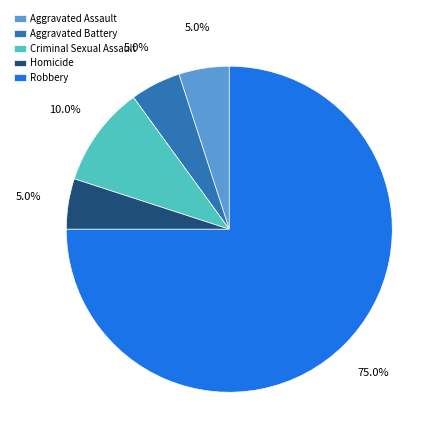

Is it true that Aggravated Assault is 1% of the pie?

False